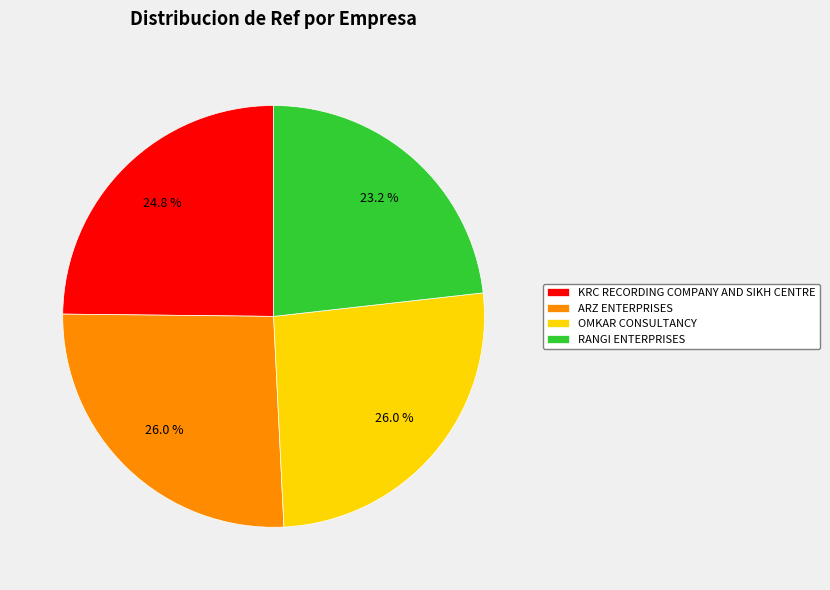

What percentage is the ARZ ENTERPRISES slice, to the nearest percent?

26%